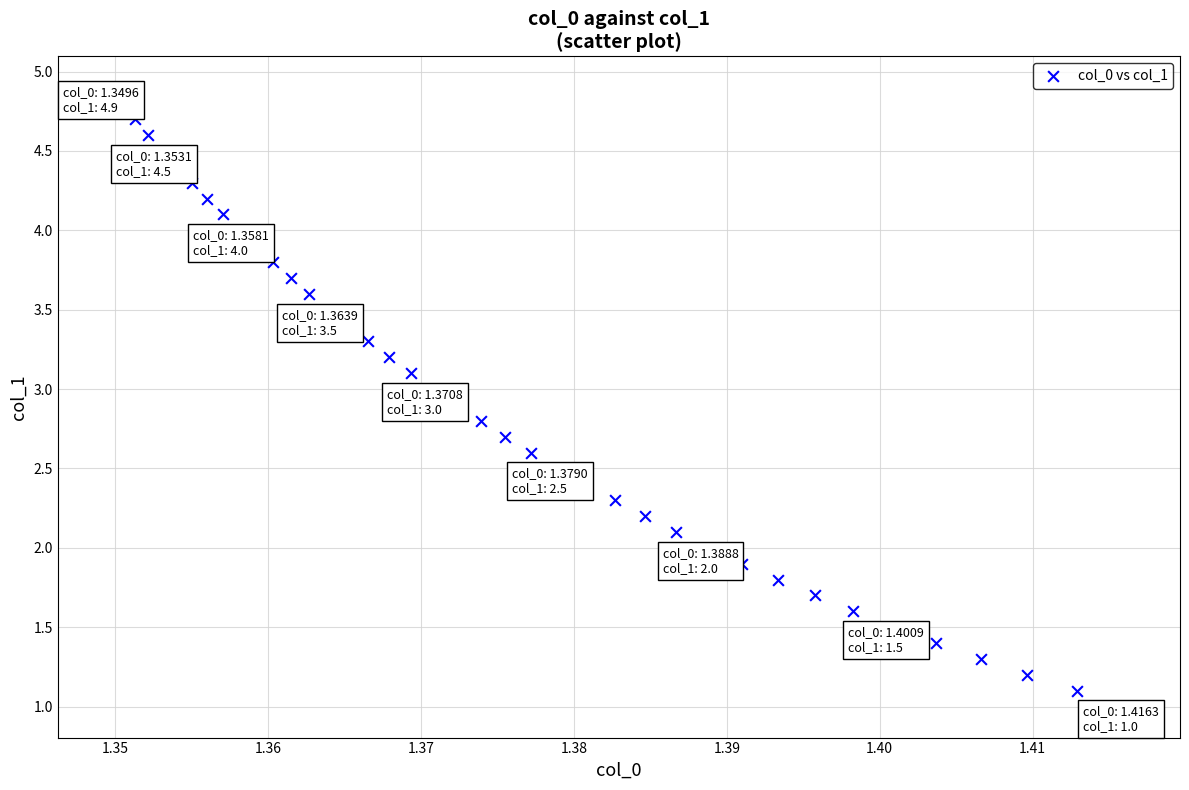

What is the range of Y values (max minus min)?

3.9